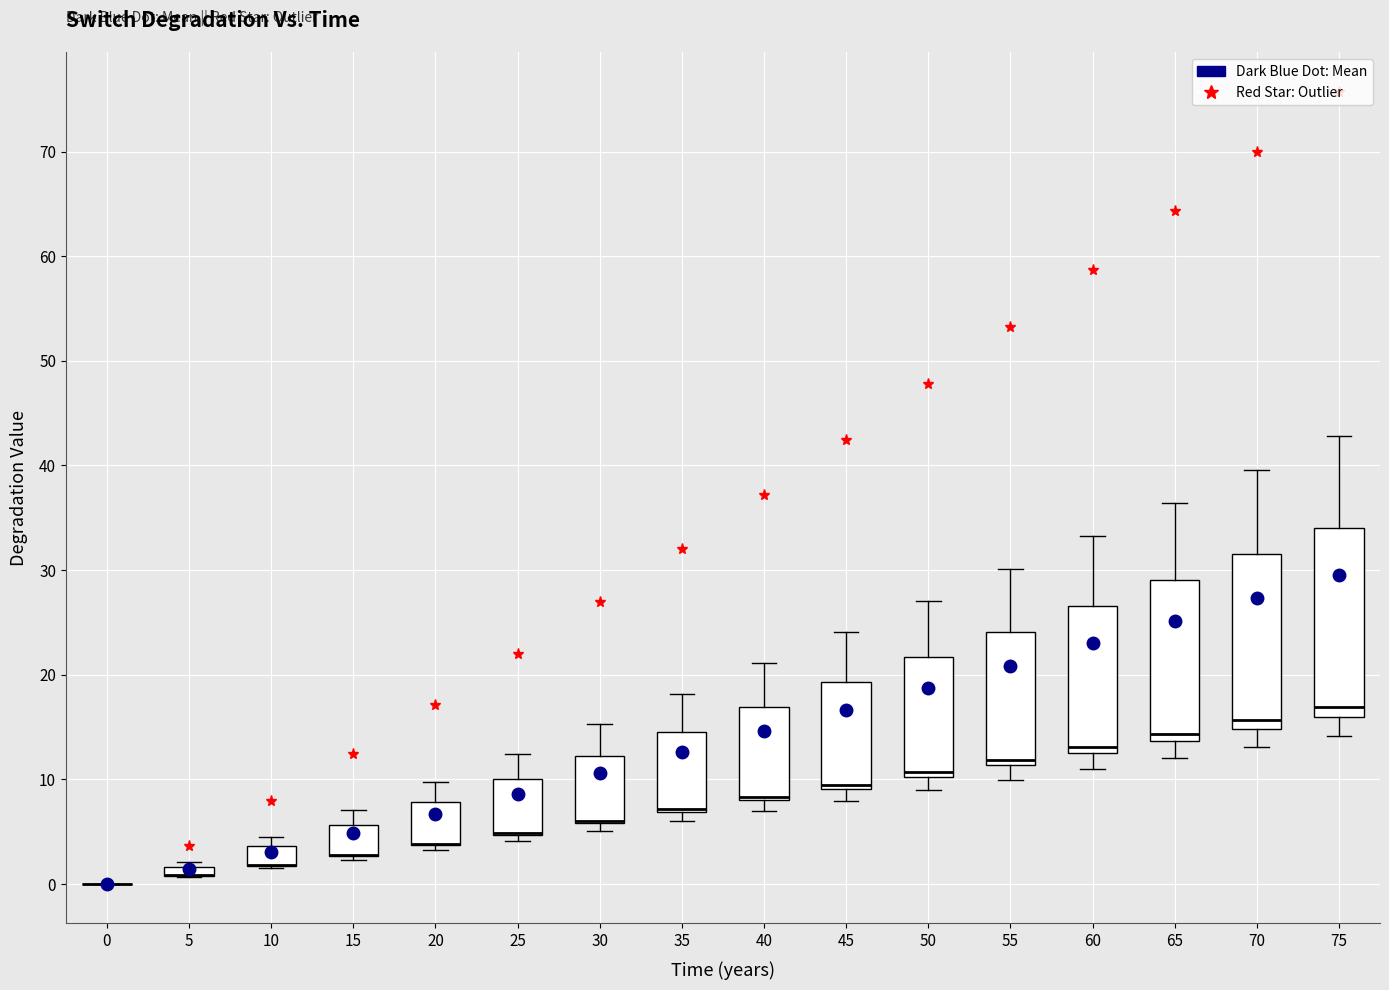

Which box is the tallest, from its lower edge to its upper edge?

75